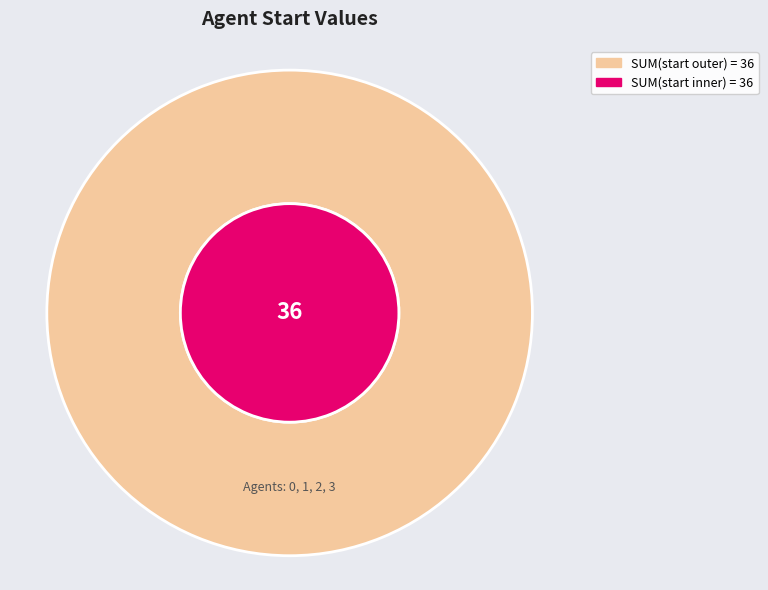

To the nearest percent, what percentage of the pie is 3?

11%